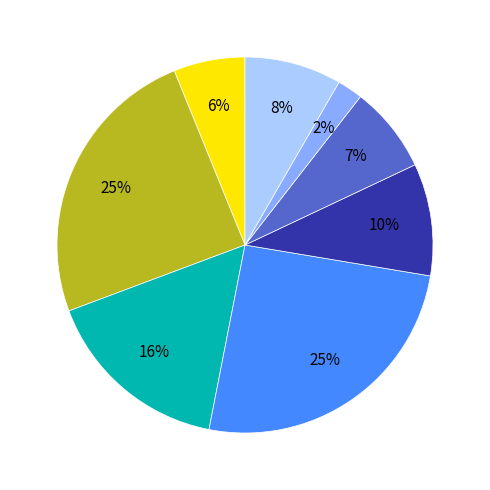

Is there a majority slice in this chart?

No